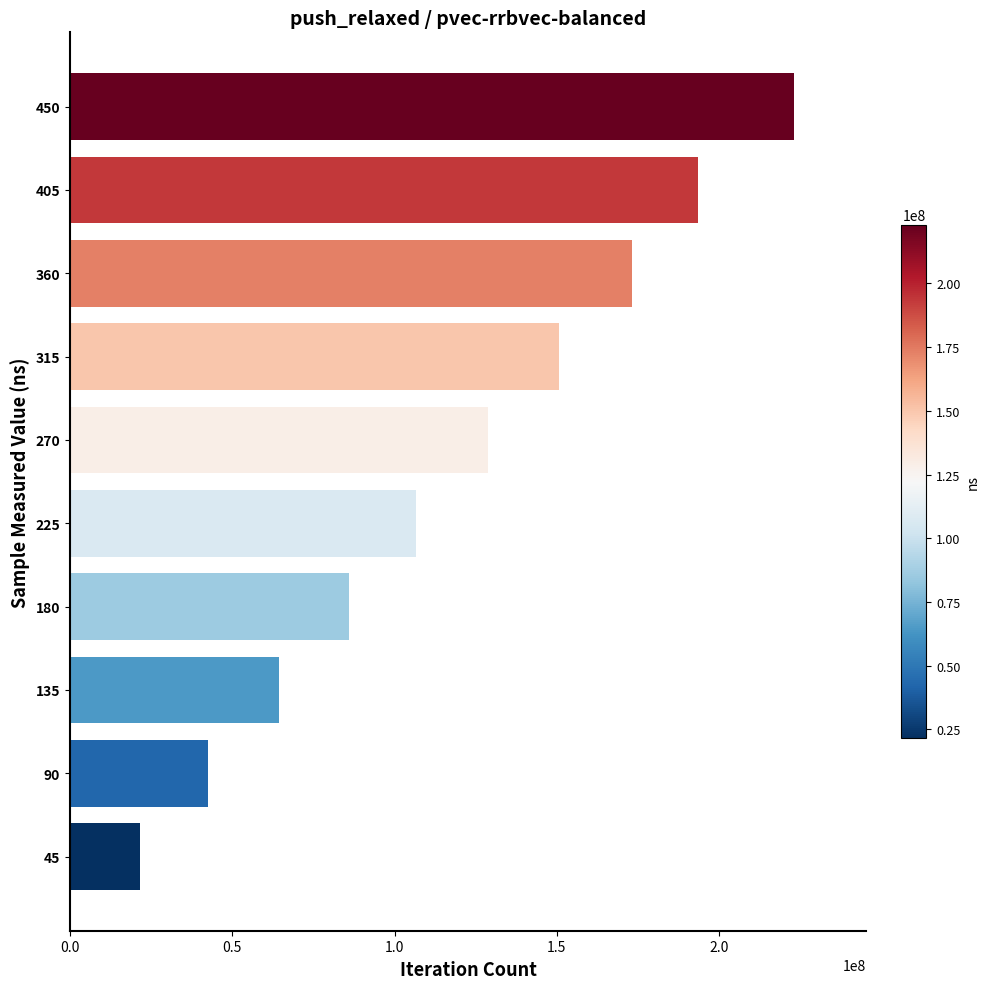

What is the difference between the maximum and minimum values?

201575967